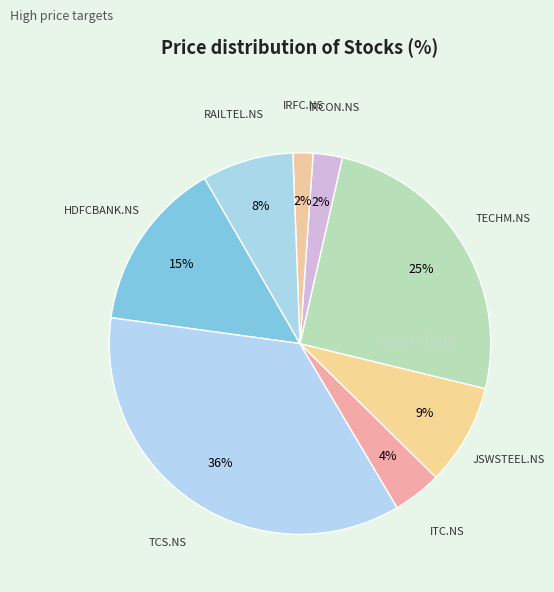

Rank the categories by value from highest to lowest.

TCS.NS, TECHM.NS, HDFCBANK.NS, JSWSTEEL.NS, RAILTEL.NS, ITC.NS, IRCON.NS, IRFC.NS